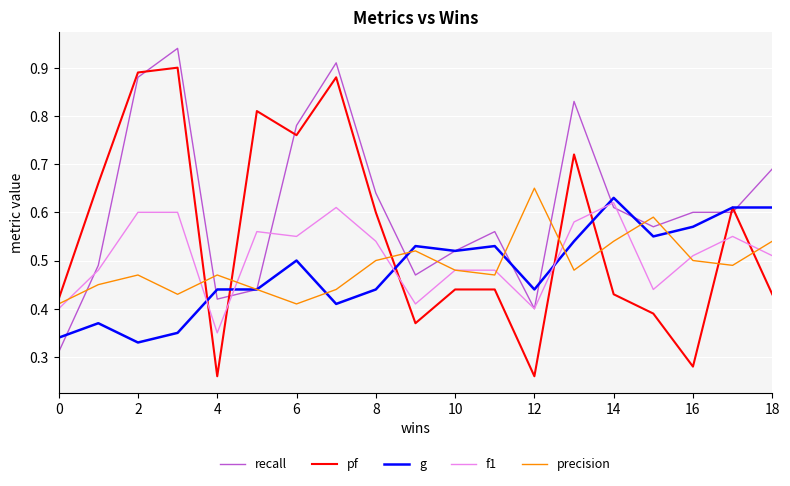

What is the sum of all precision values?

9.3